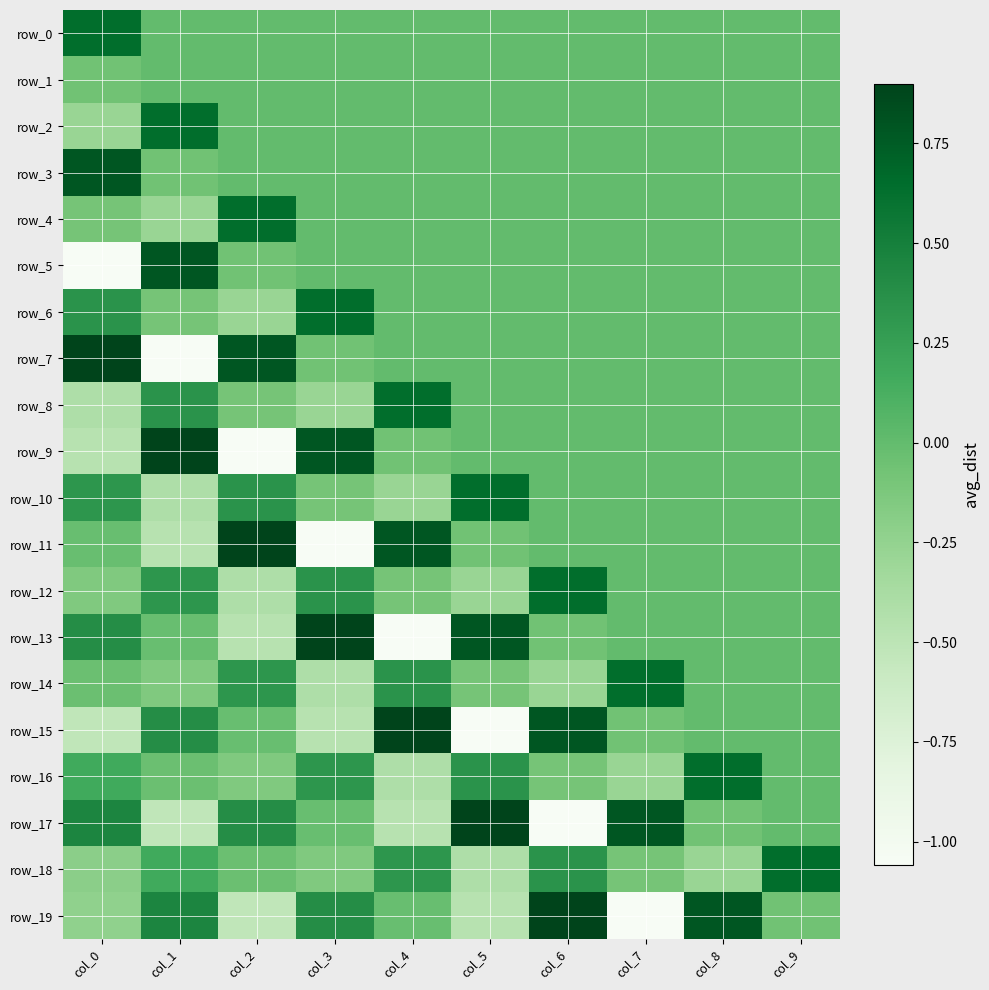

The value of row_16 at col_7 is -0.3. True or false?

True